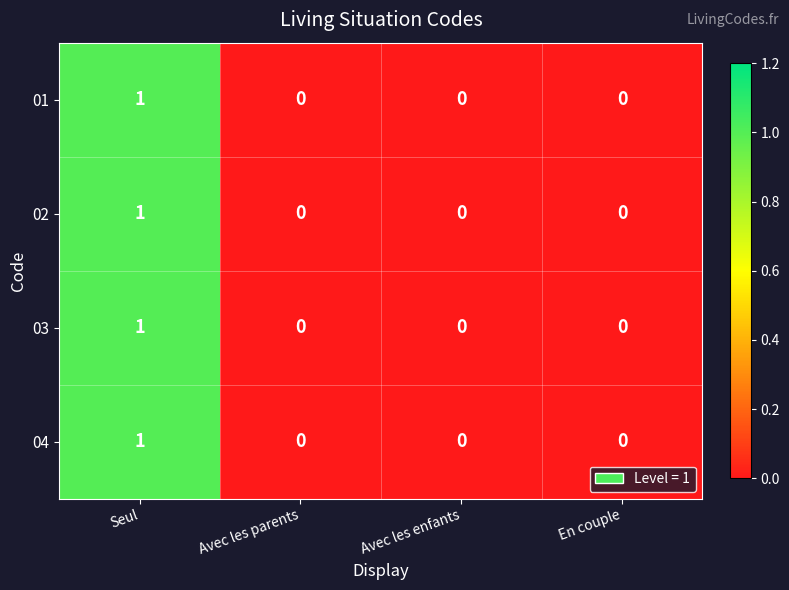

Reading right to left, extract all data points from this chart.

01: 0	0	0	1
02: 0	0	0	1
03: 0	0	0	1
04: 0	0	0	1